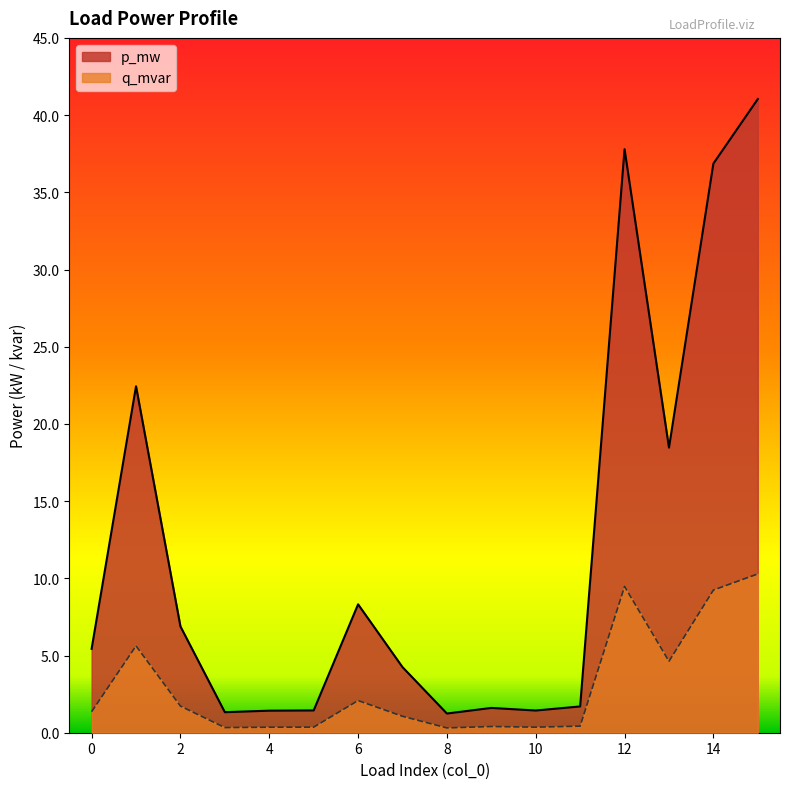

The q_mvar series shows 0.0 at 9. True or false?

True